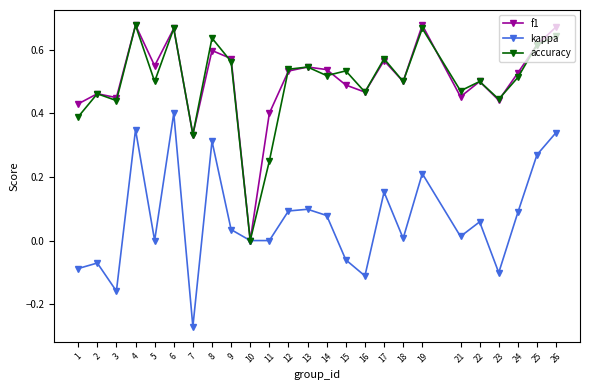

True or false: kappa has a value of -0.1 at 1.

True